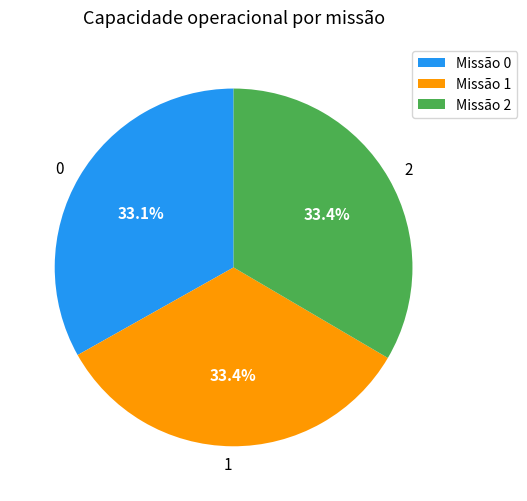

How many segments does this pie chart have?

3